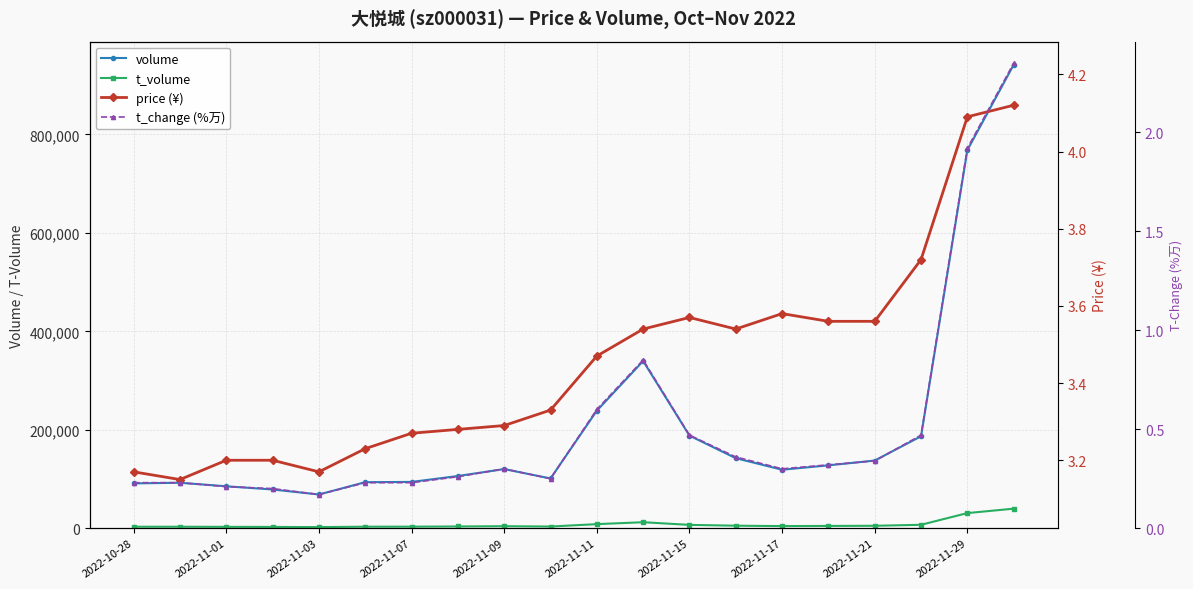

The t_change (%万) series shows 0.4 at 2022-11-07. True or false?

False